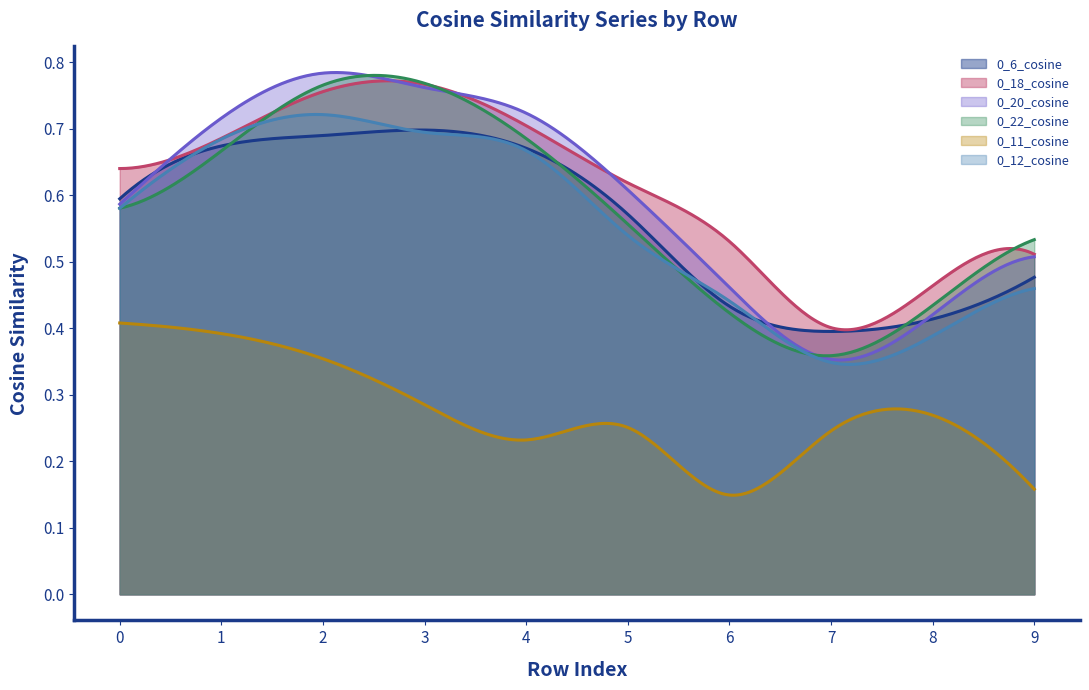

What is the difference between the highest and lowest values at 6?

0.4